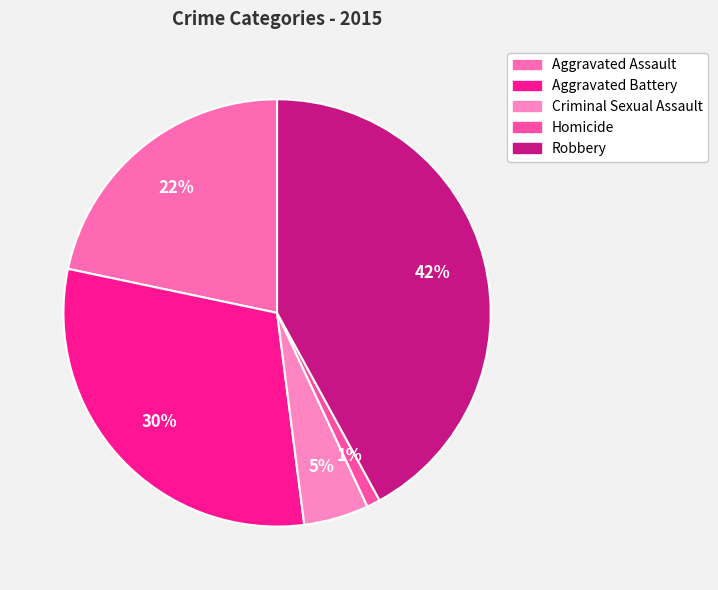

What percentage is the Robbery slice, to the nearest percent?

42%